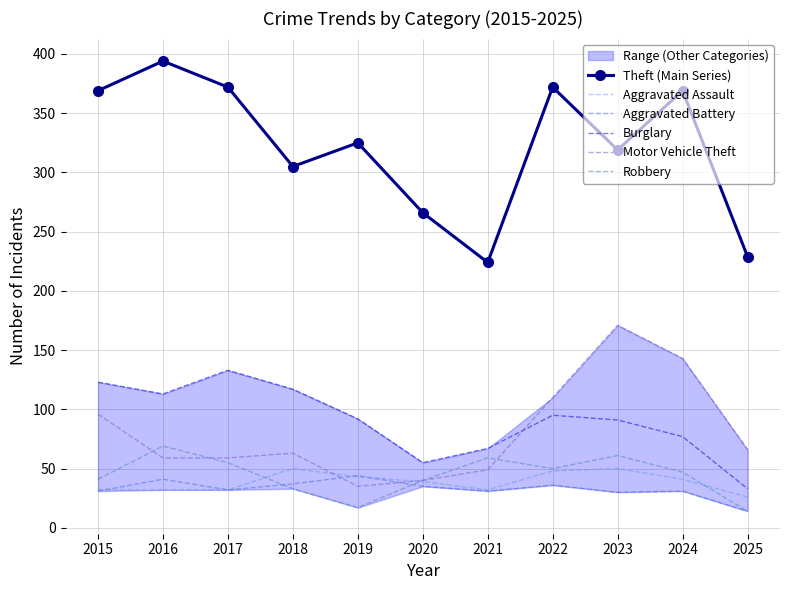

How many lines are shown in the chart?

6